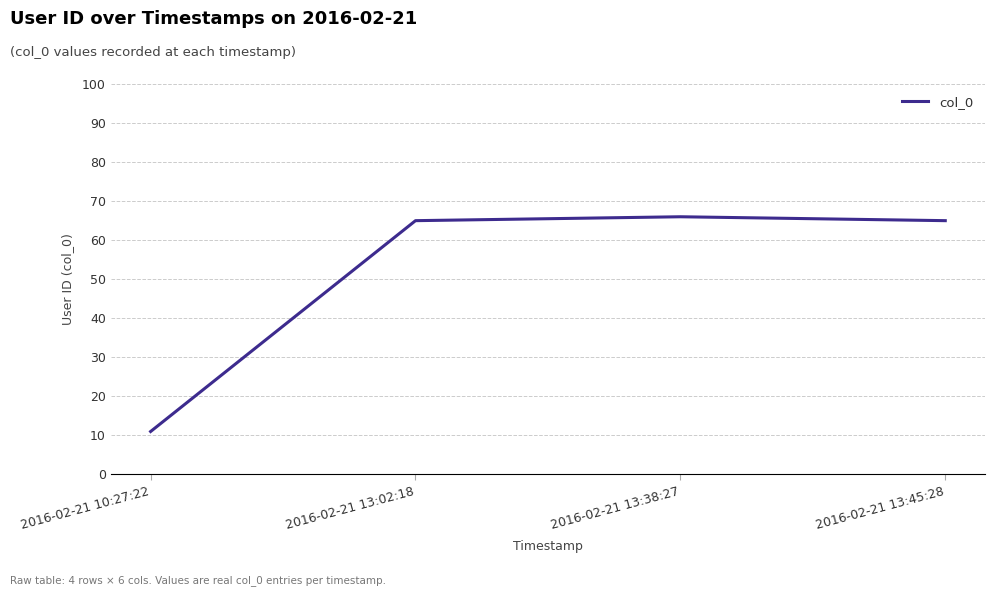

What position from the left is 2016-02-21 13:38:27?

3